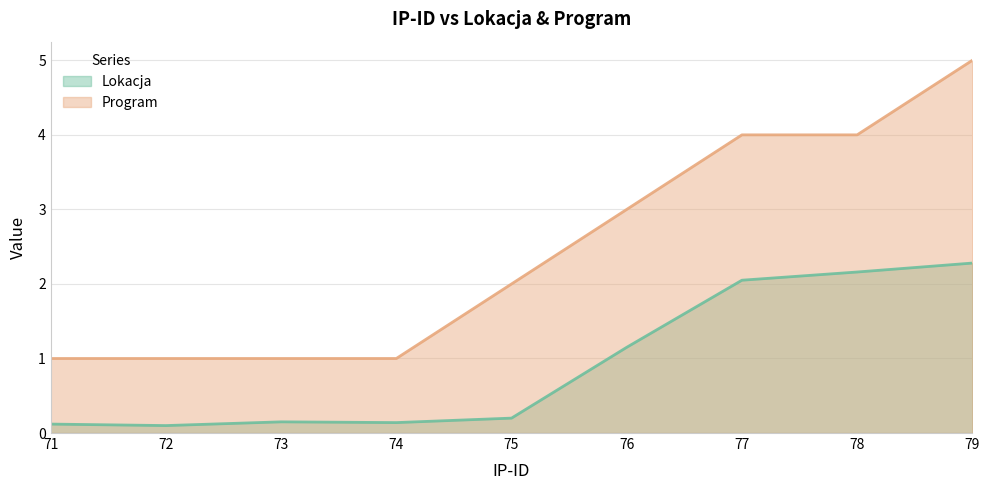

True or false: Program and Lokacja cross at least once.

False